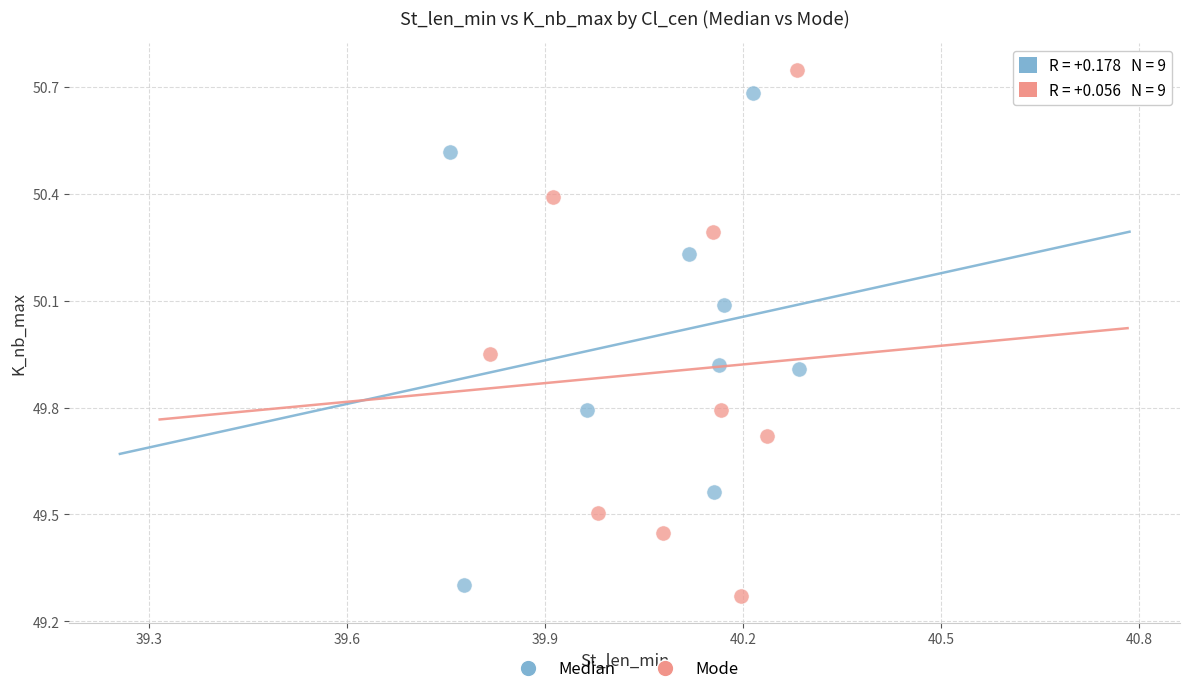

Which series reaches the minimum Y coordinate?

Mode